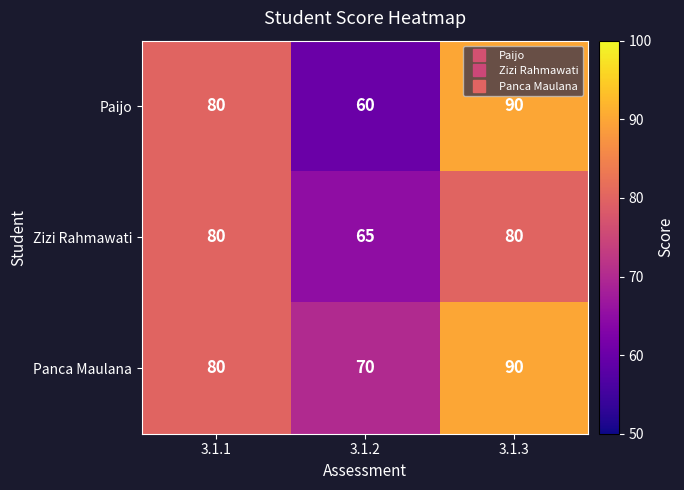

True or false: Zizi Rahmawati has a value of 65 at 3.1.2.

True